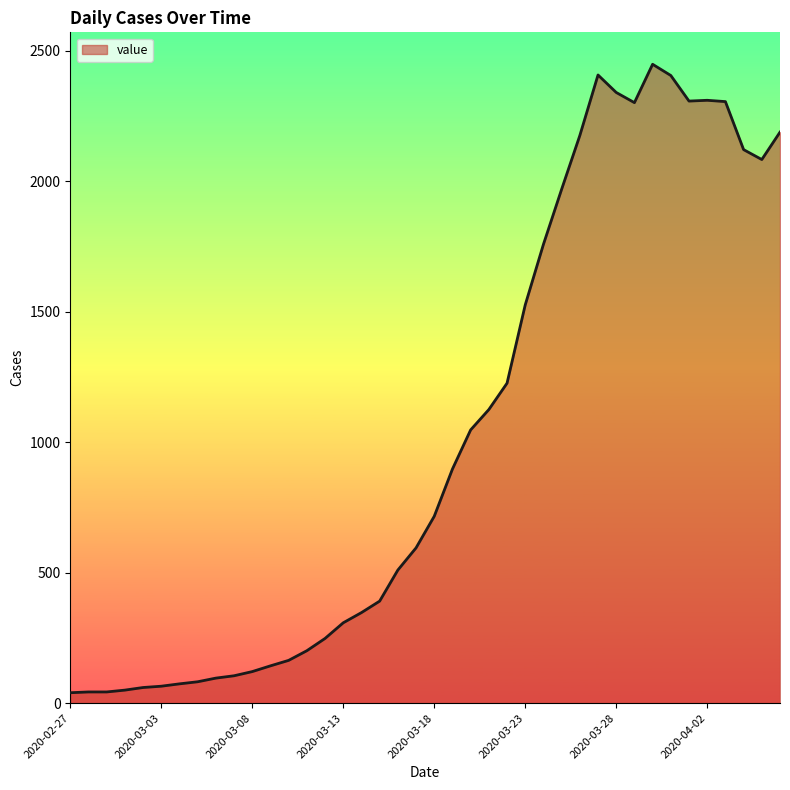

What is the greatest value displayed?

2448